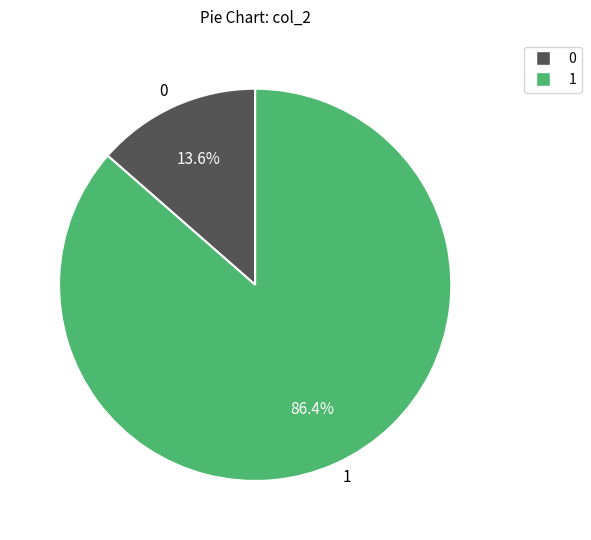

Rank the categories by value from highest to lowest.

1, 0